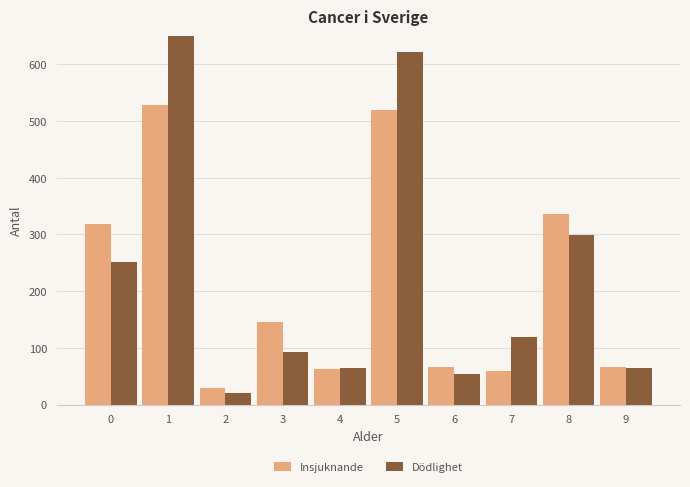

The value of Insjuknande at 1 is 529. True or false?

True